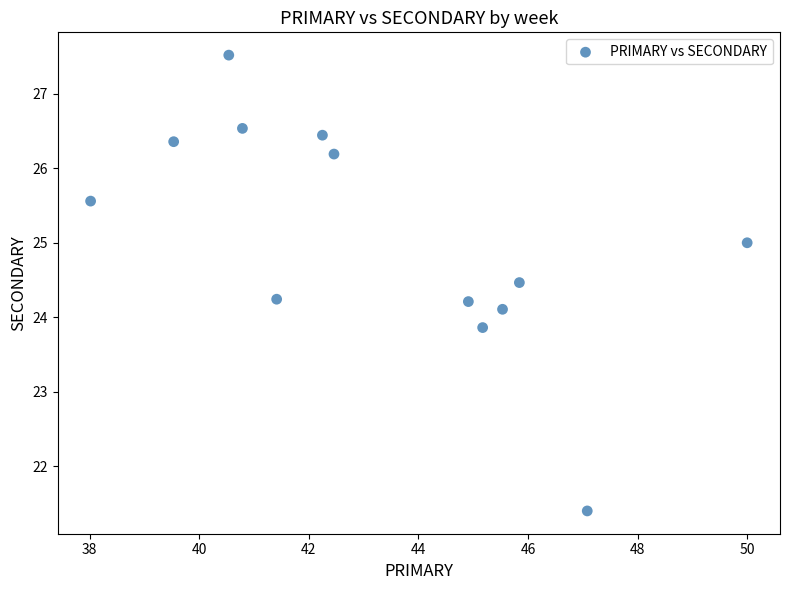

What is the range of X values (max minus min)?

12.0